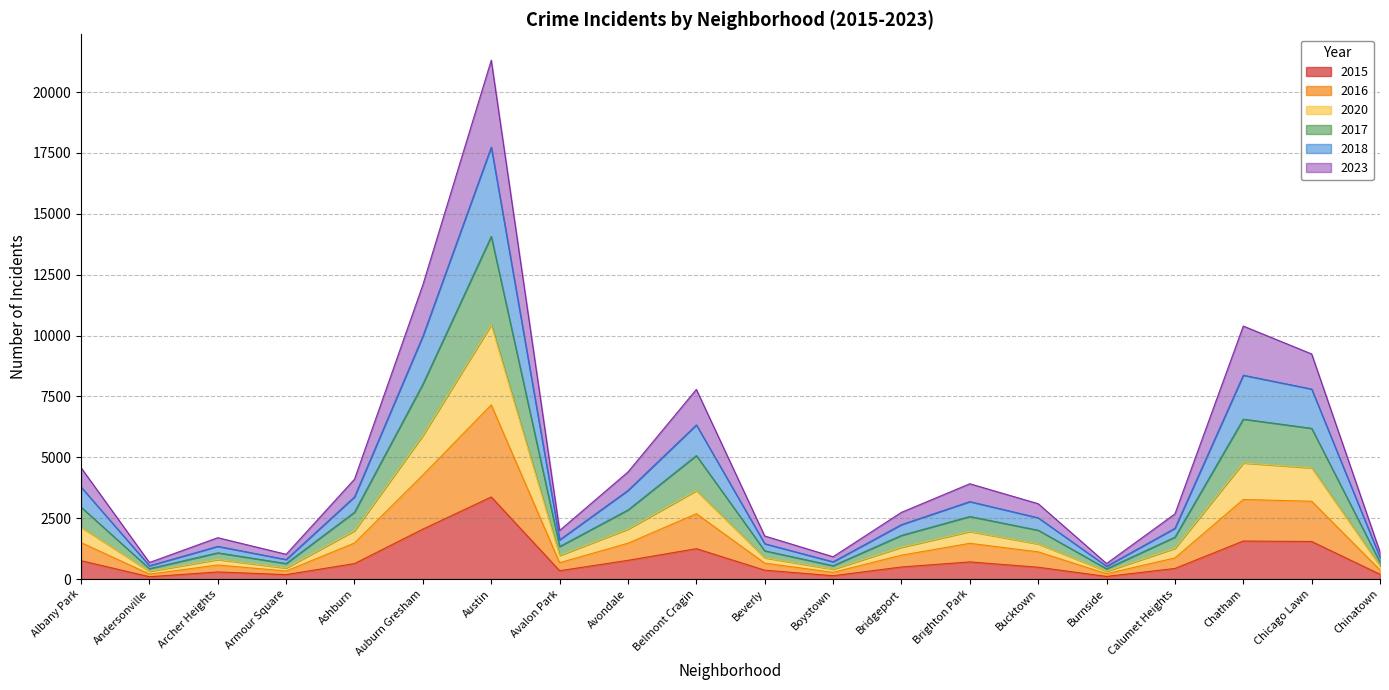

At which category is the sum across all series the highest?

Austin